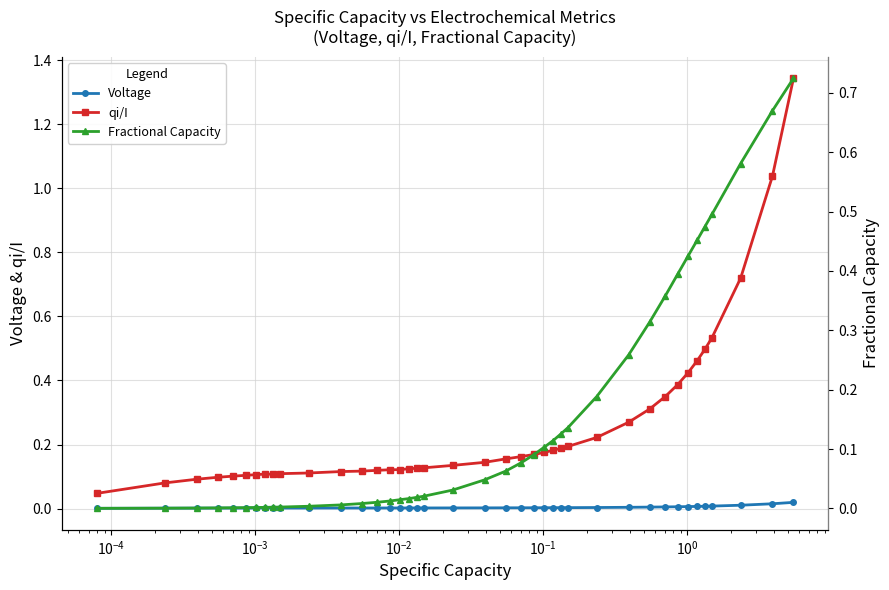

Rank the series by their maximum value, from lowest to highest.

Voltage, Fractional Capacity, qi/I